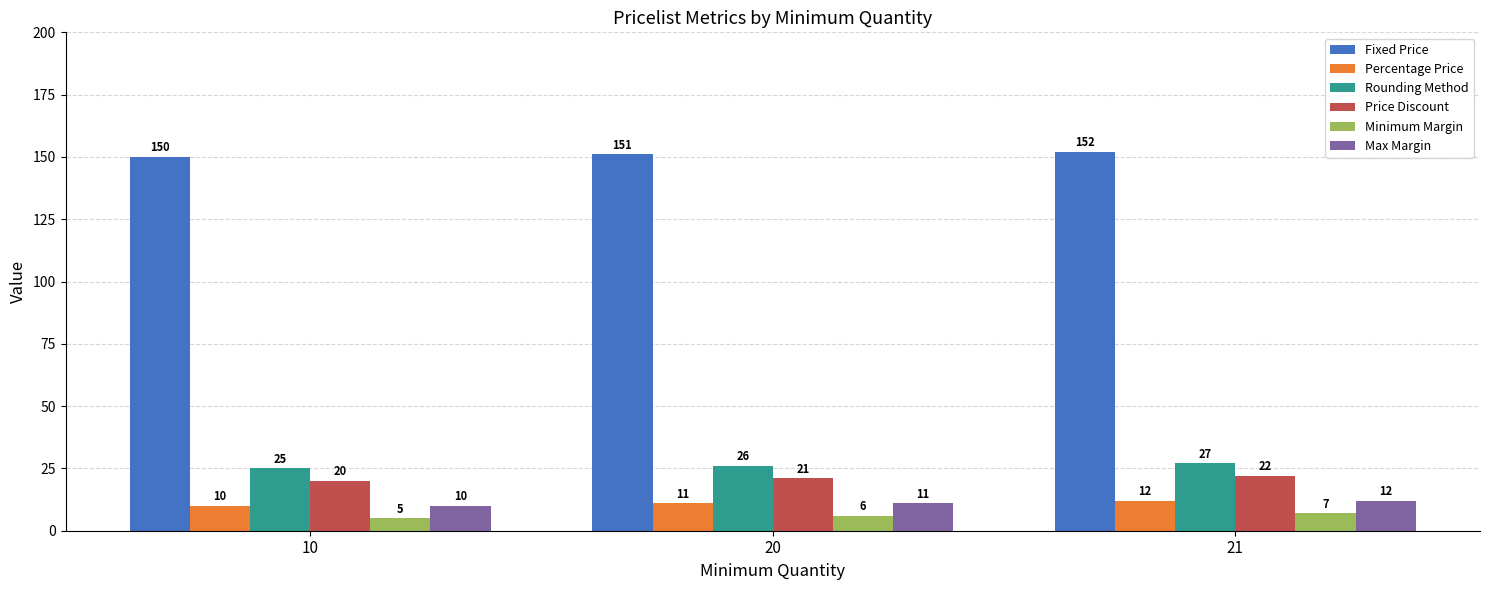

How many bars are there in each group?

6